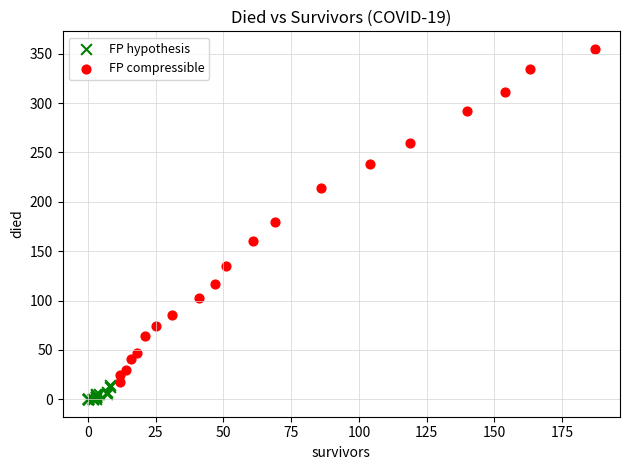

What are all the series names shown in the legend?

FP hypothesis, FP compressible